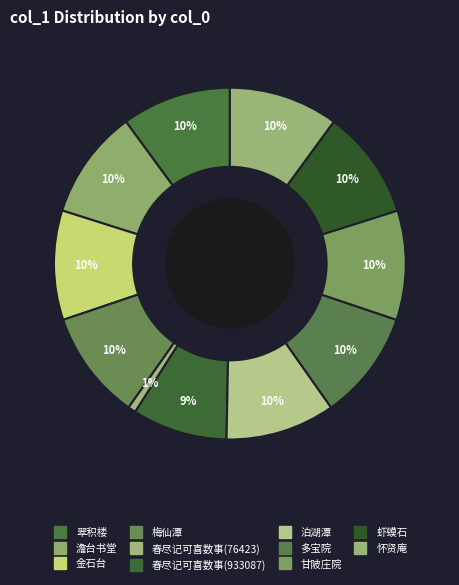

Which slice is the largest?

甘陂庄院